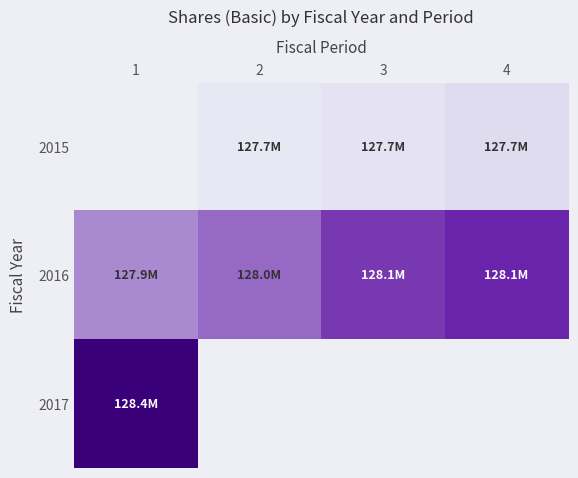

How many series are shown in this chart?

3